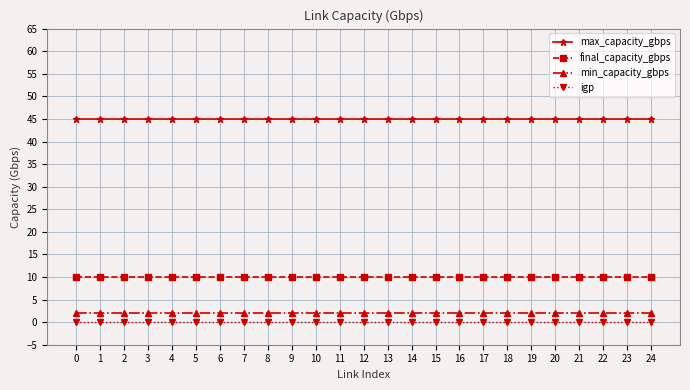

What is the difference between the highest and lowest values at 12?

45